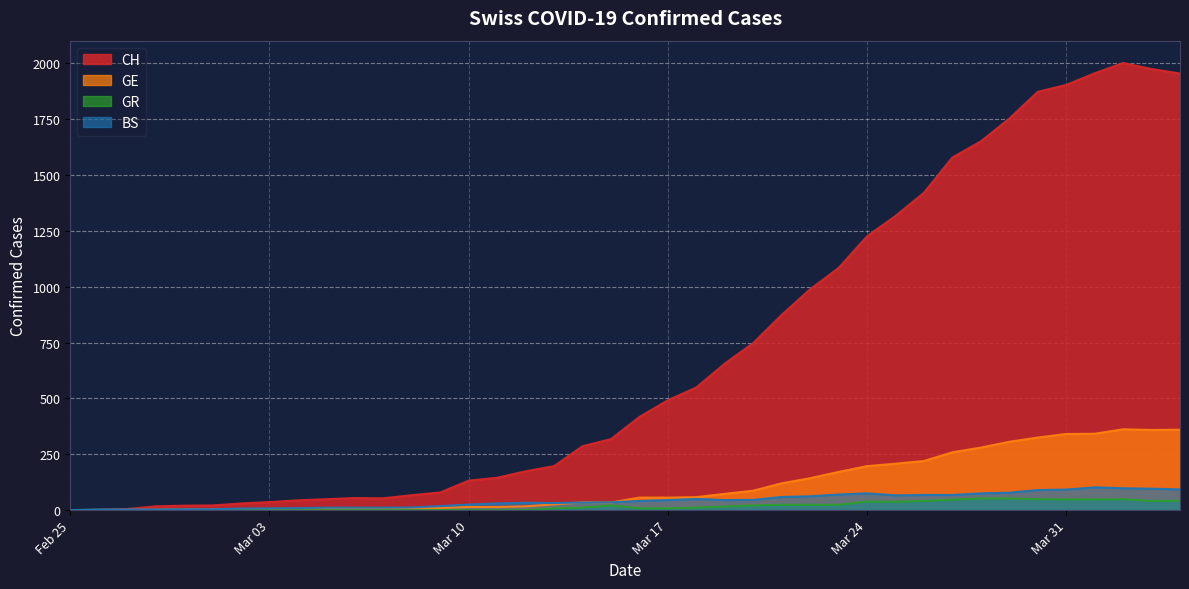

Rank the series by their maximum value, from highest to lowest.

CH, GE, BS, GR